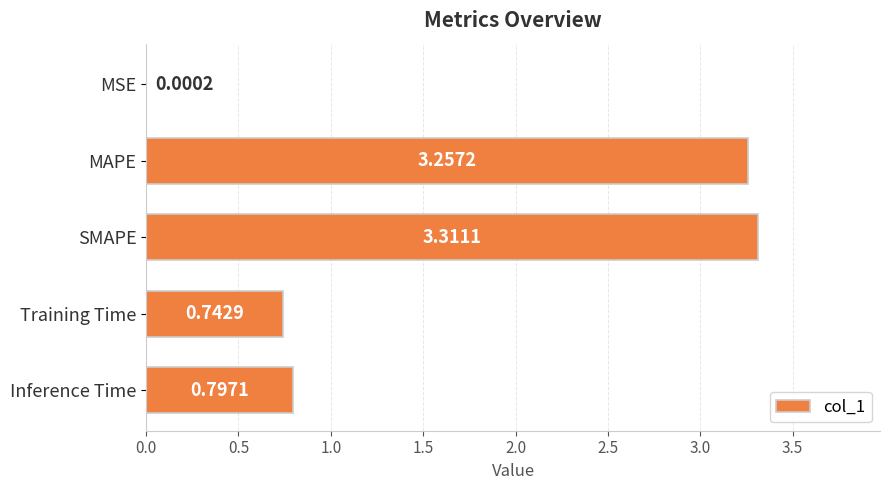

At which label is the value closest to 1?

Inference Time